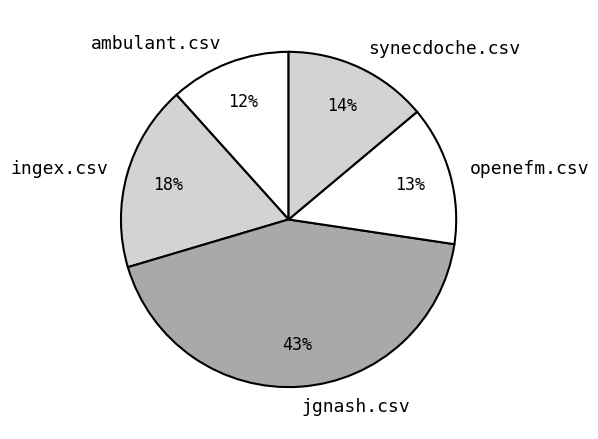

Is there any slice that represents more than half of the pie?

No